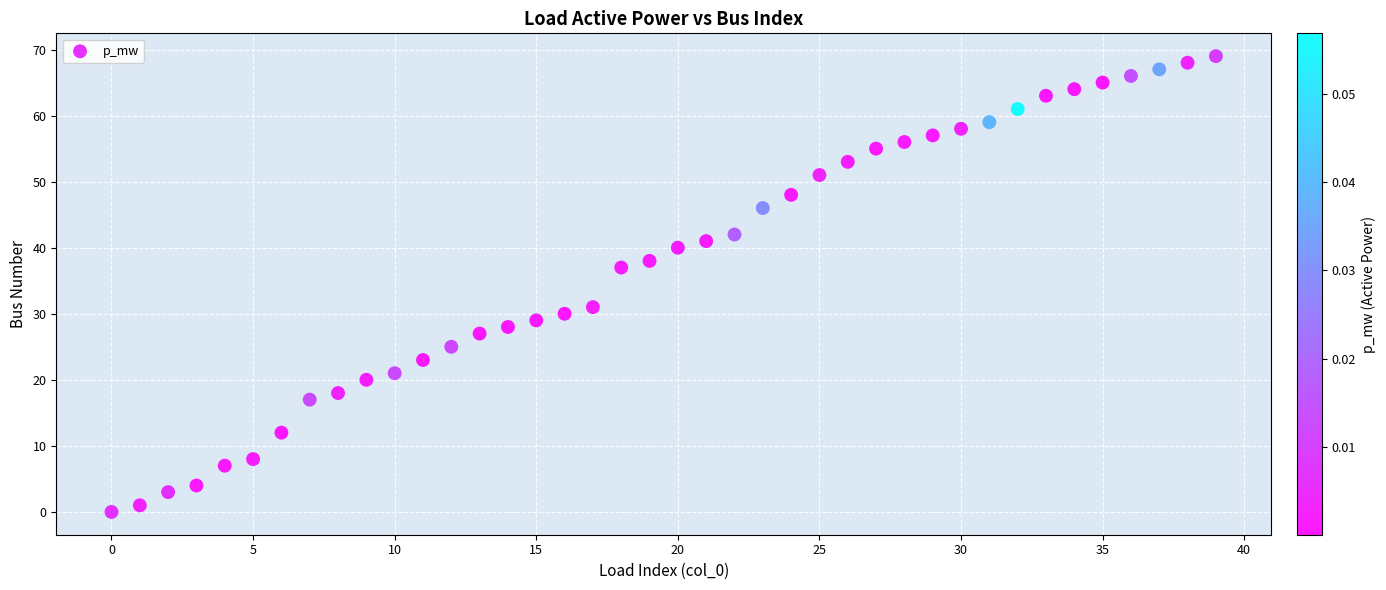

What is the range of Y values (max minus min)?

69